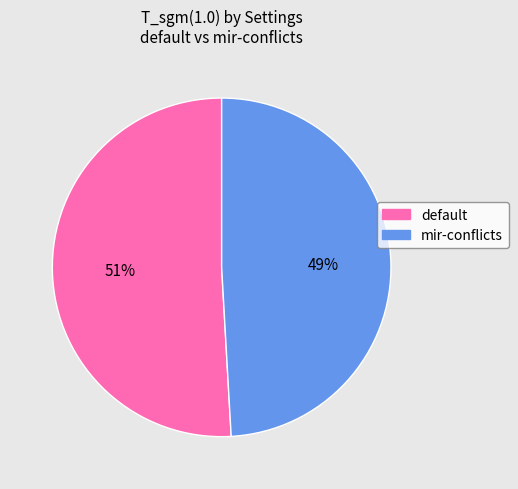

How many slices are in this pie chart?

2